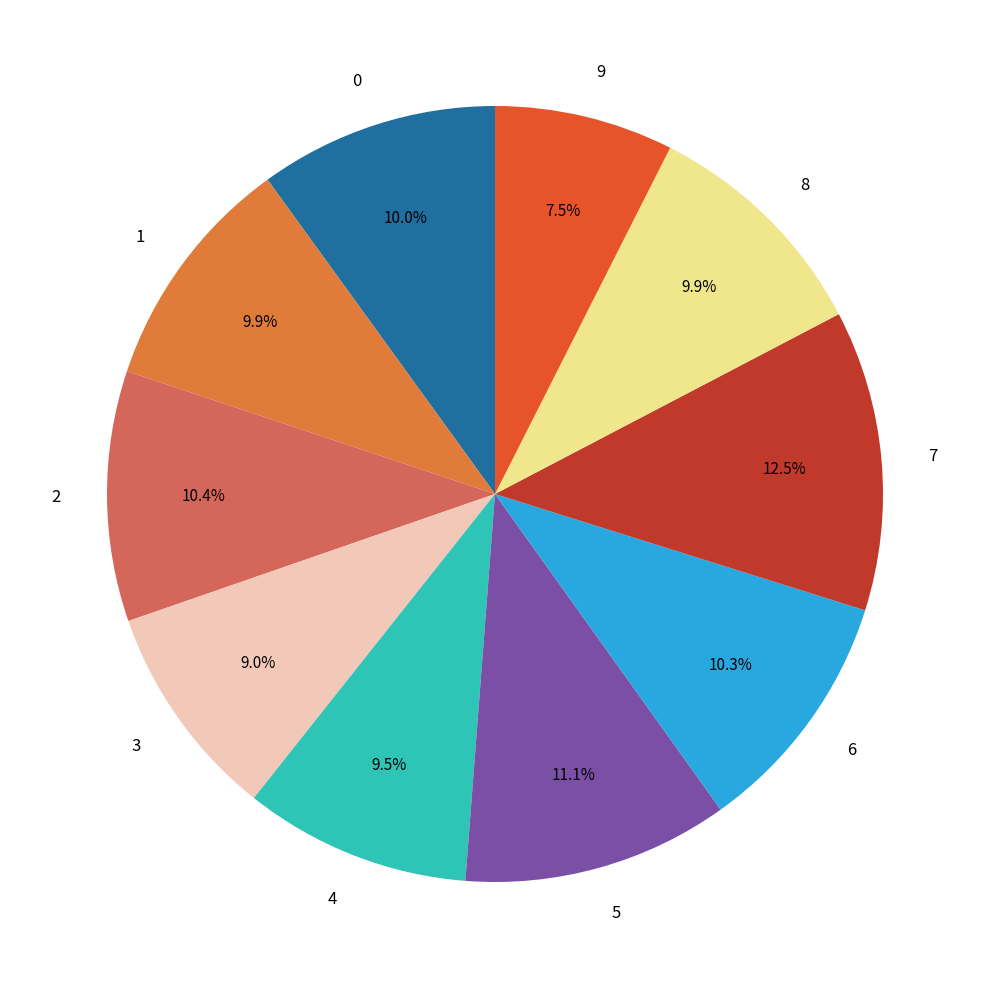

To the nearest percent, what is the average slice percentage?

10%